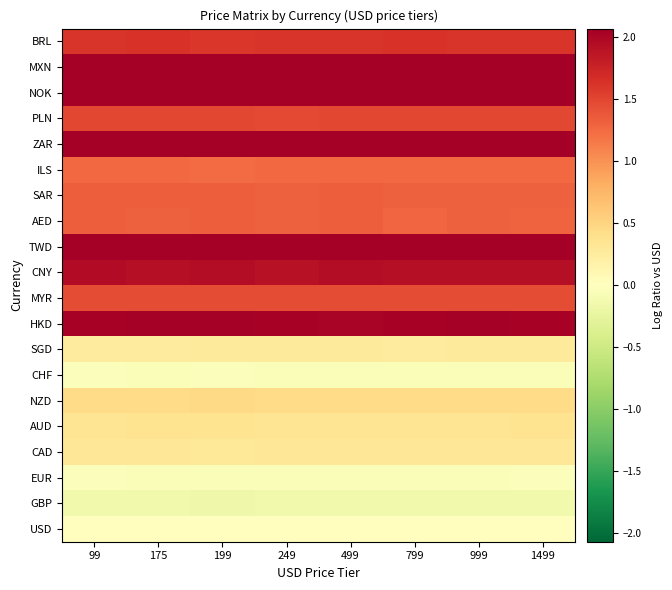

What is the difference between the highest and lowest values at 1499?

3.6